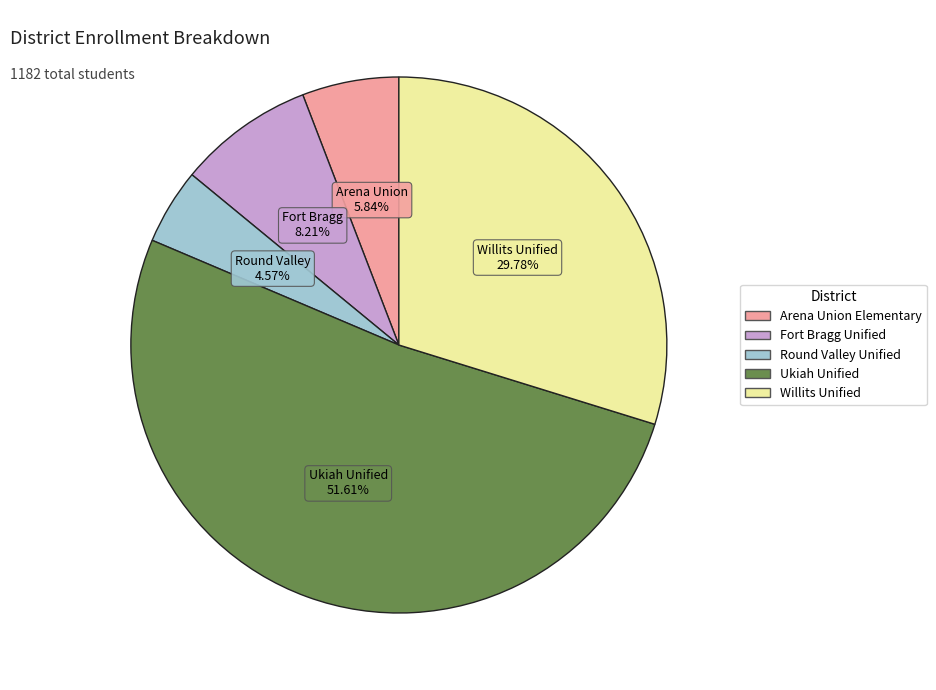

Count the number of slices in the pie.

5